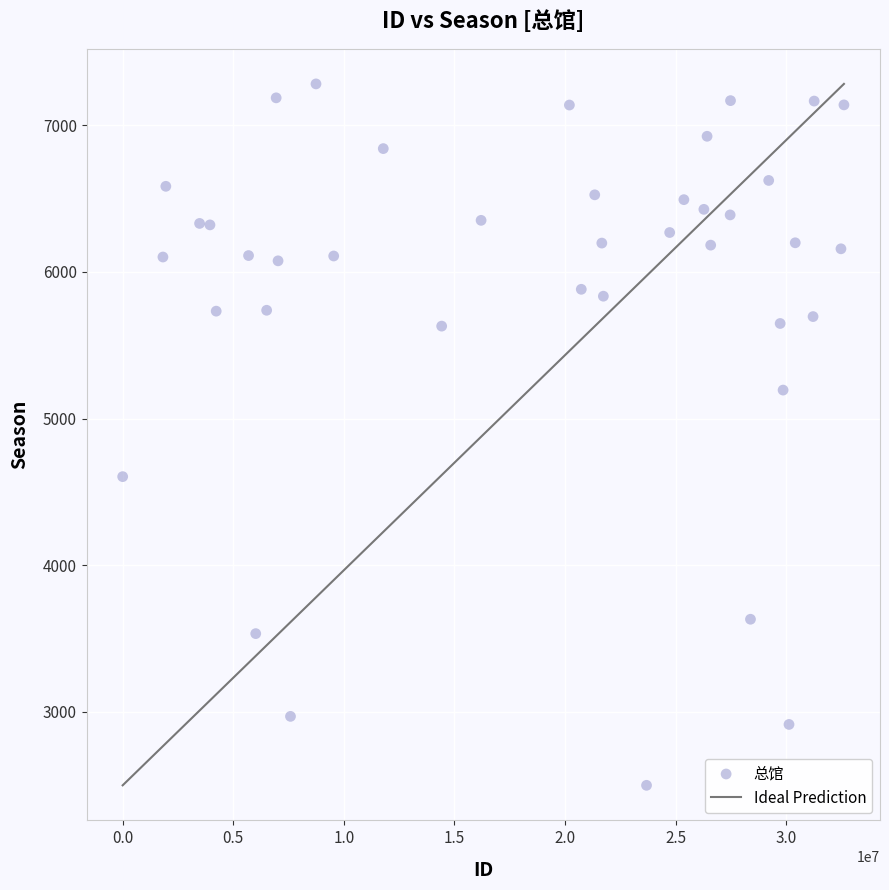

What is the range of X values (max minus min)?

32613455